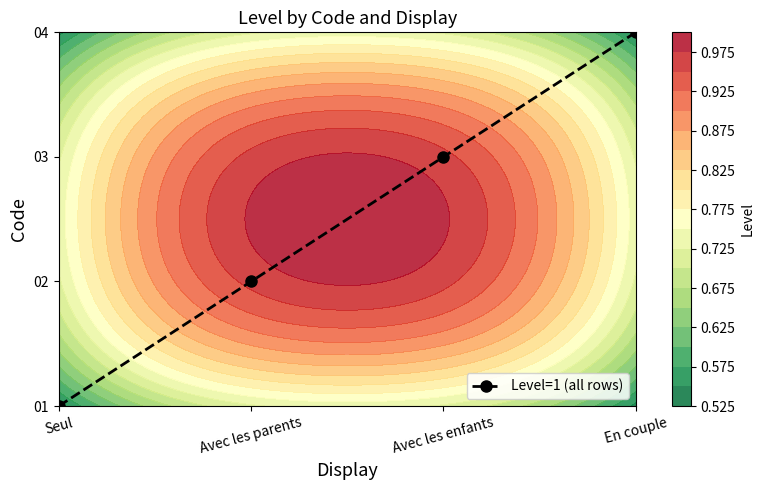

Which category has the lowest value across all series?

Seul